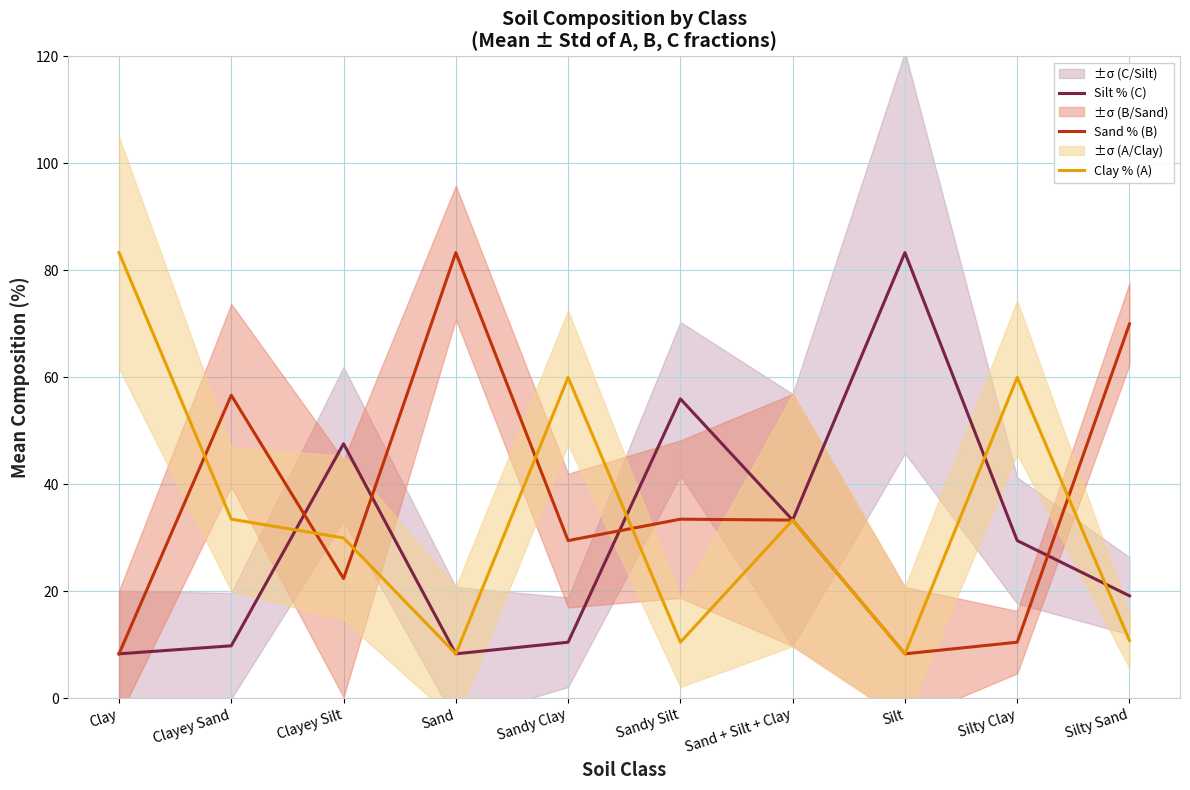

Reading left to right, what are all the values shown in this chart?

Silt % (C): Clay=8.3	Clayey Sand=9.8	Clayey Silt=47.6	Sand=8.3	Sandy Clay=10.5	Sandy Silt=56.0	Sand + Silt + Clay=33.3	Silt=83.3	Silty Clay=29.5	Silty Sand=19.2
Sand % (B): Clay=8.3	Clayey Sand=56.7	Clayey Silt=22.4	Sand=83.3	Sandy Clay=29.5	Sandy Silt=33.5	Sand + Silt + Clay=33.3	Silt=8.3	Silty Clay=10.5	Silty Sand=70.0
Clay % (A): Clay=83.3	Clayey Sand=33.5	Clayey Silt=30.0	Sand=8.3	Sandy Clay=60.0	Sandy Silt=10.5	Sand + Silt + Clay=33.3	Silt=8.3	Silty Clay=60.0	Silty Sand=10.8